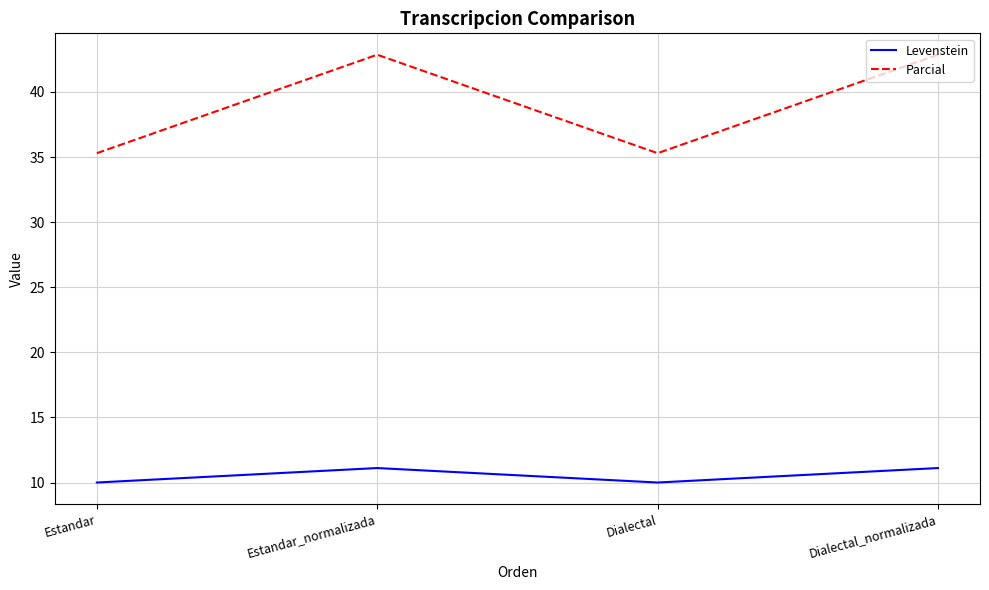

Reading right to left, list all the values displayed in this chart.

Levenstein: Dialectal_normalizada=11.1	Dialectal=10.0	Estandar_normalizada=11.1	Estandar=10.0
Parcial: Dialectal_normalizada=42.9	Dialectal=35.3	Estandar_normalizada=42.9	Estandar=35.3